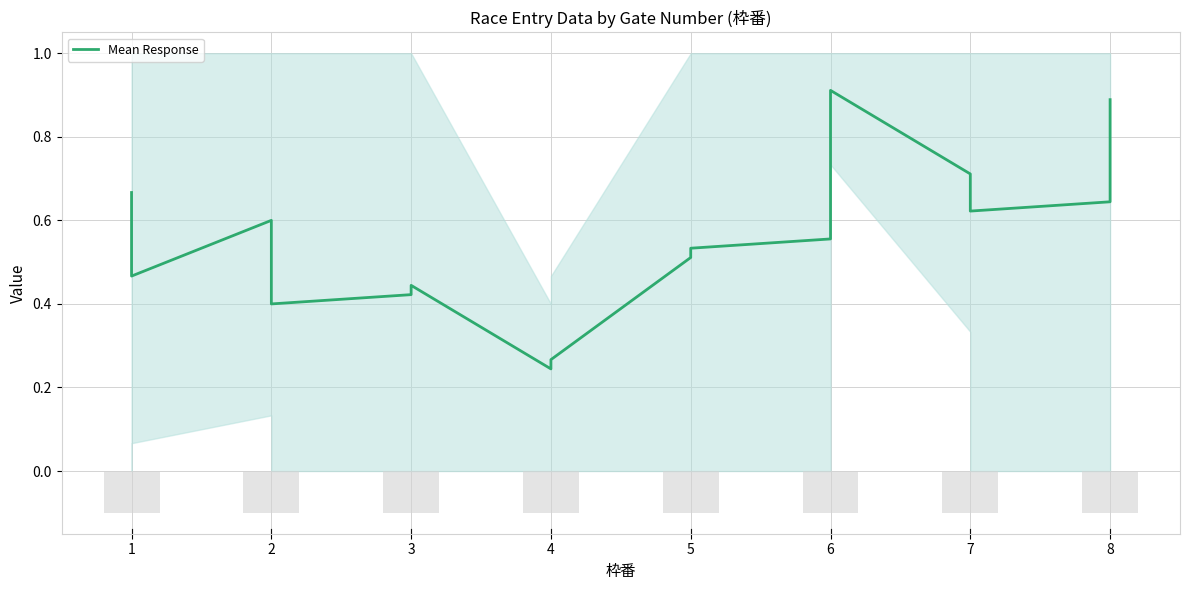

Reading right to left, list all the values displayed in this chart.

0.9	0.6	0.6	0.7	0.9	0.6	0.5	0.5	0.3	0.2	0.4	0.4	0.4	0.6	0.5	0.7